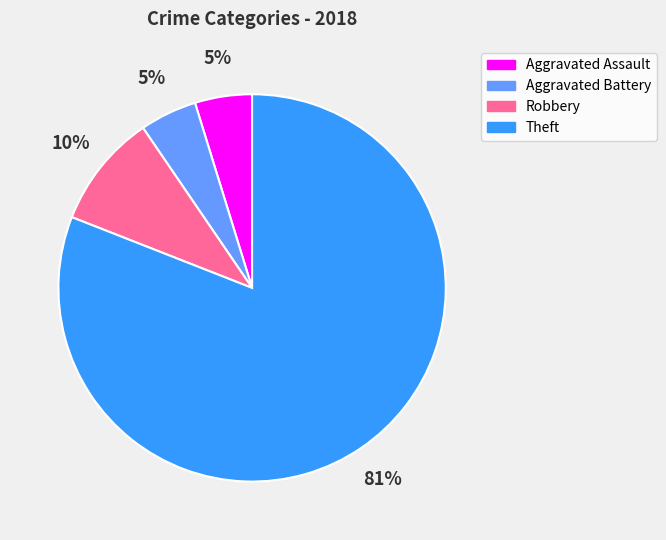

What is the largest slice in the pie chart?

Theft